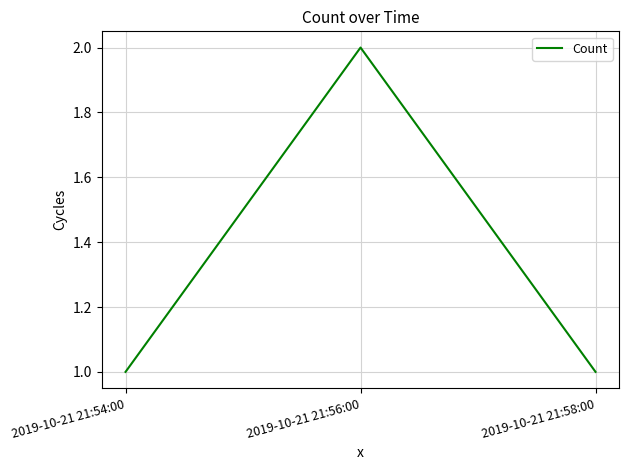

What position from the right is 2019-10-21 21:58:00?

1